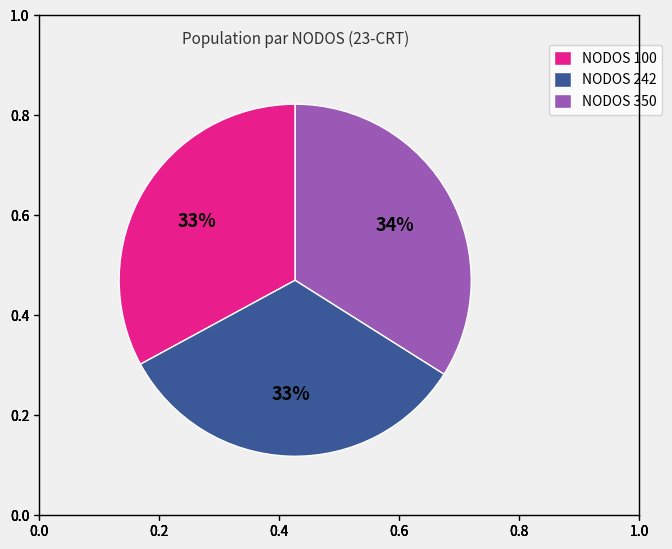

Is it true that NODOS 350 is 34% of the pie?

True